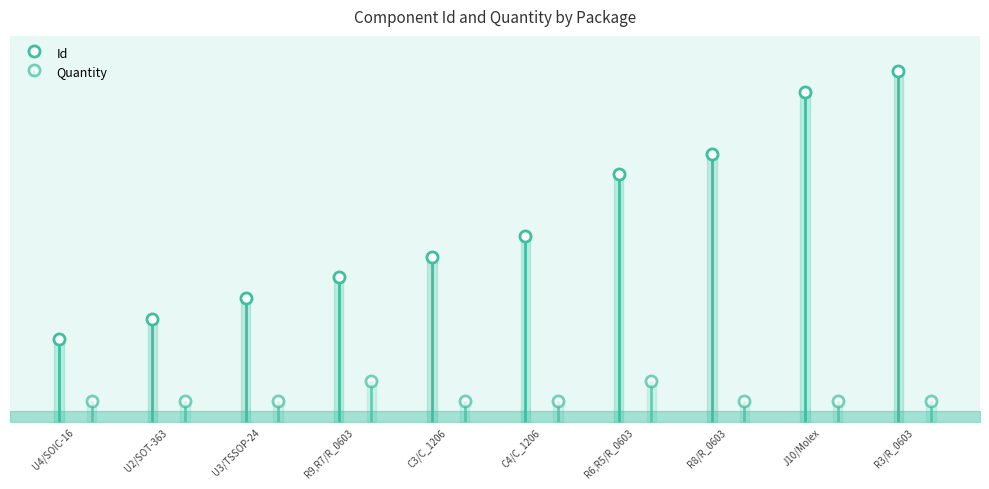

True or false: Id has more than 1 points higher than both neighbors.

False